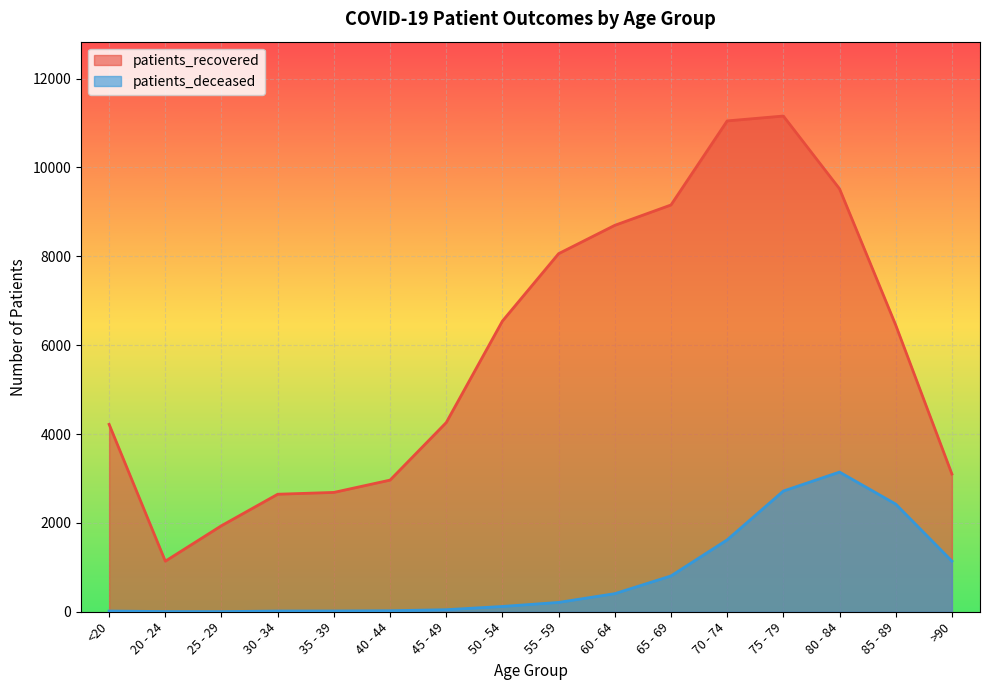

What is the value of the patients_deceased point at the 6th from the left?

23